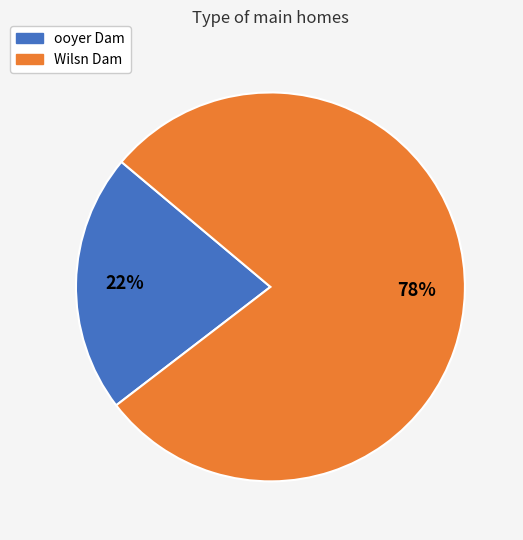

How many segments does this pie chart have?

2